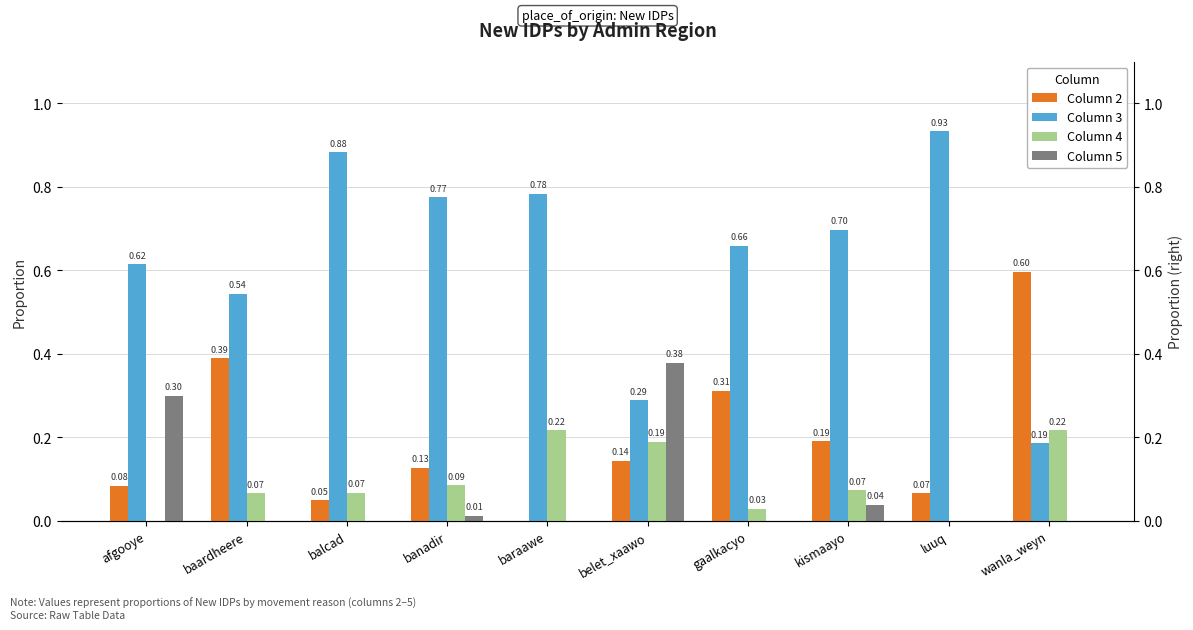

How many bars are there in total?

40